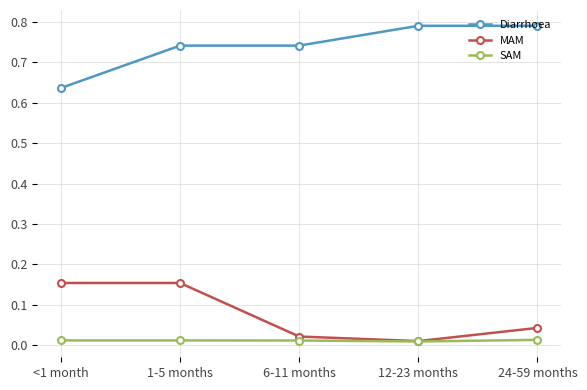

List the series in order of their peak value, highest first.

Diarrhoea, MAM, SAM